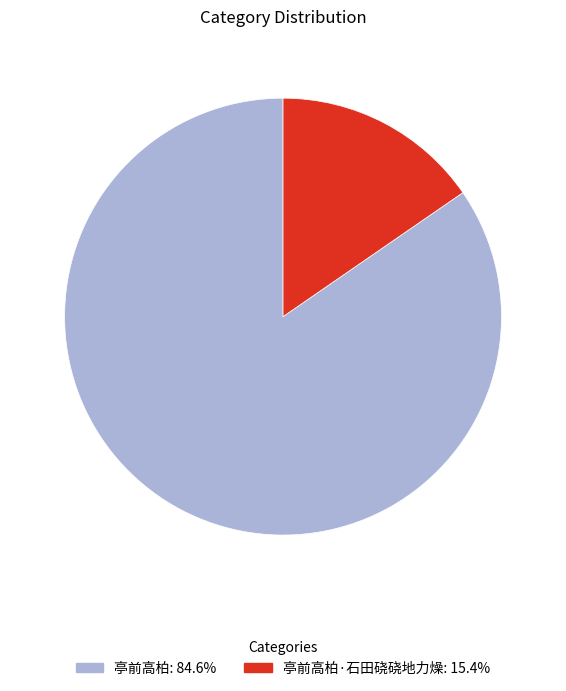

Does any single category account for the majority?

Yes